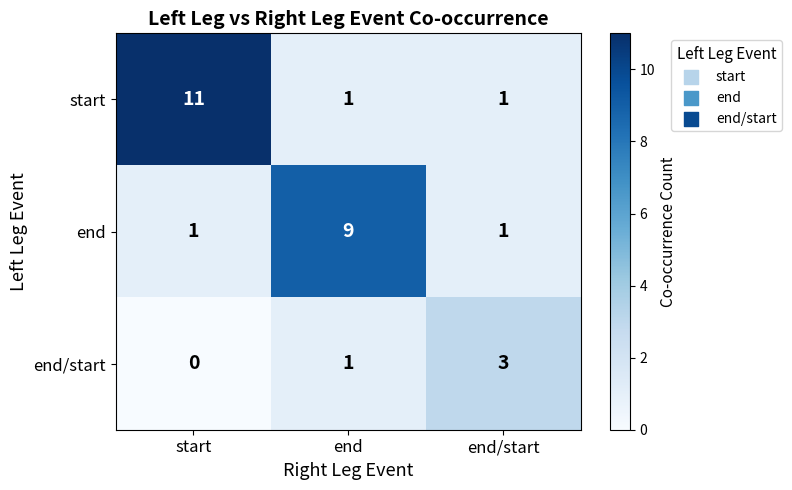

Which series has the largest total across all categories?

start